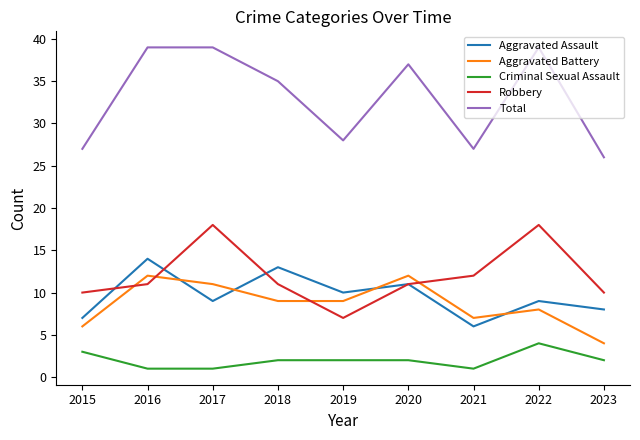

At 2018, list the series in order from largest to smallest.

Total, Aggravated Assault, Robbery, Aggravated Battery, Criminal Sexual Assault